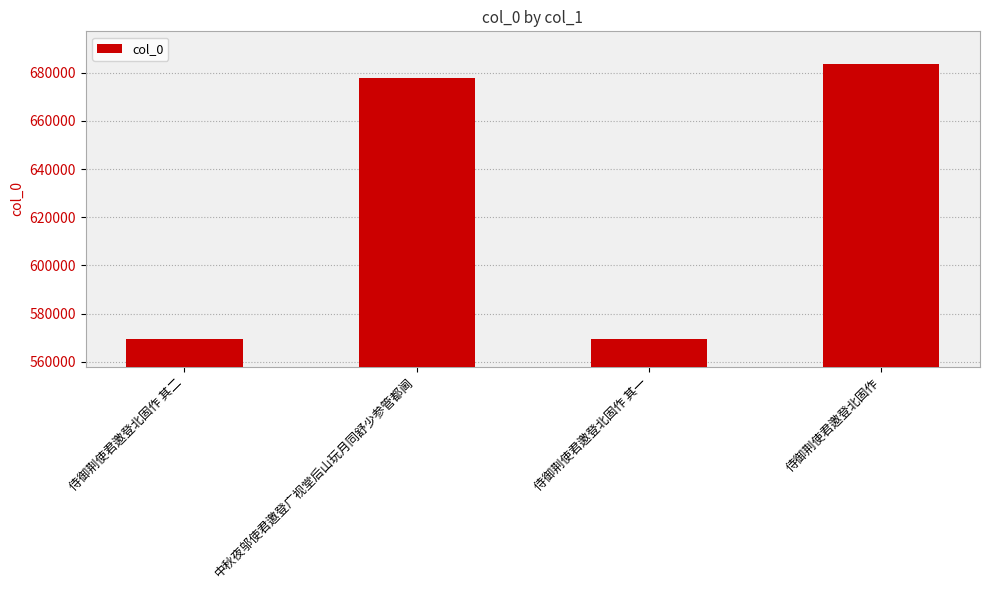

What is the label of the 1st bar from the left?

侍御荆使君邀登北固作 其二